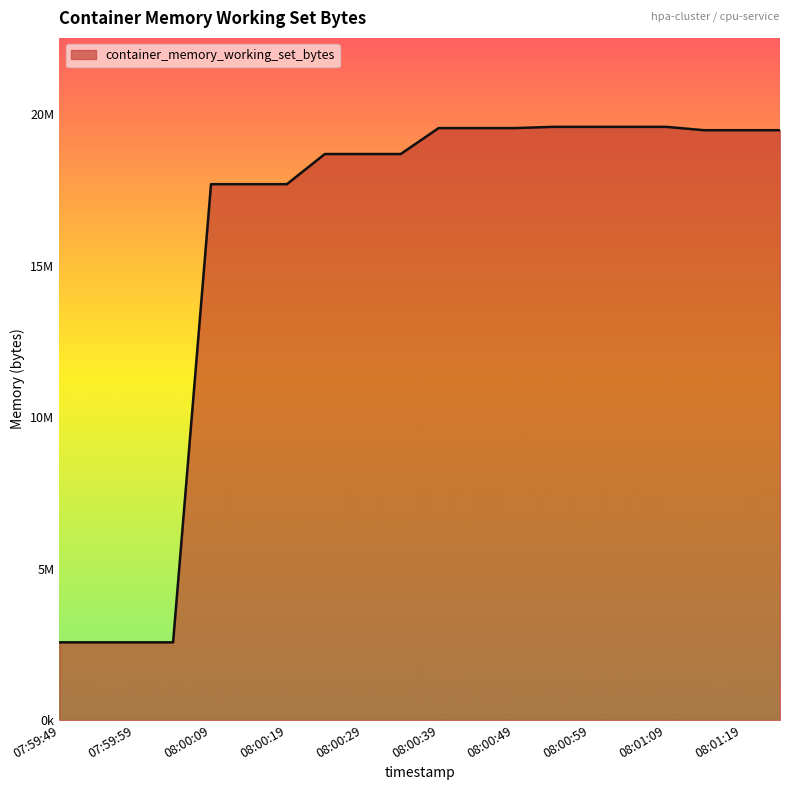

Does the chart have visible grid lines?

No